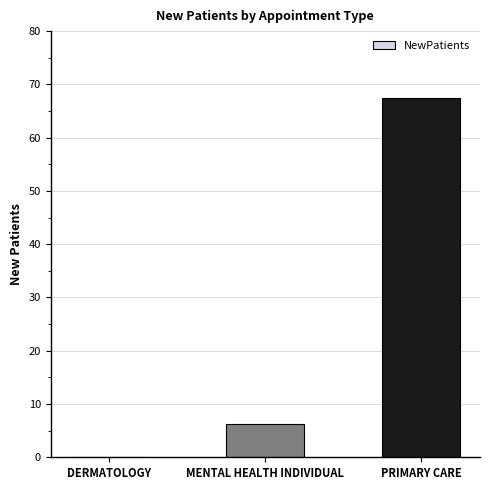

What is the greatest value displayed?

67.4